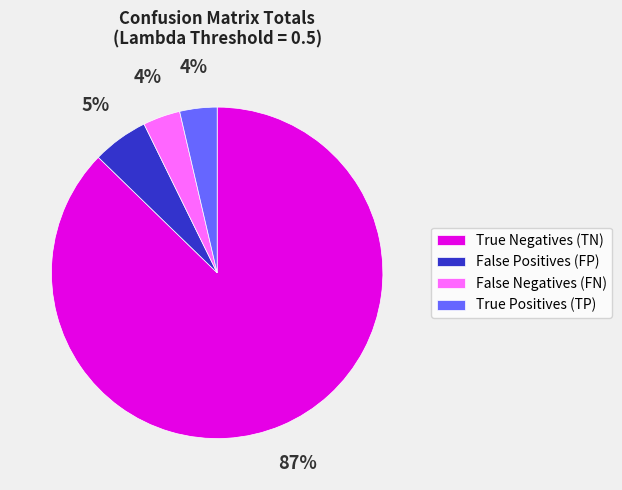

How many segments does this pie chart have?

4